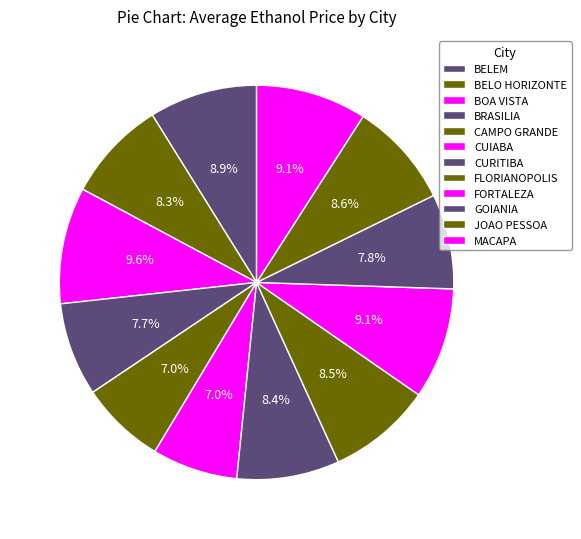

What is the ratio of the value at CURITIBA to the value at FLORIANOPOLIS?

1.0